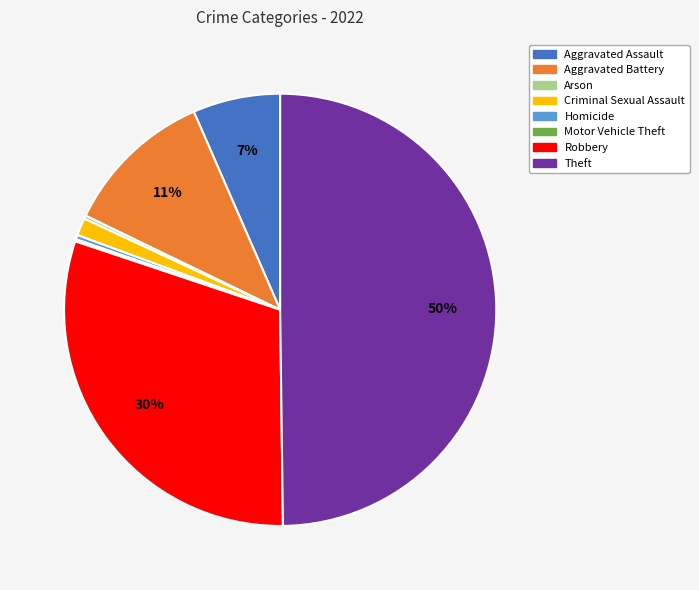

The Homicide slice represents 0% of the pie. True or false?

True